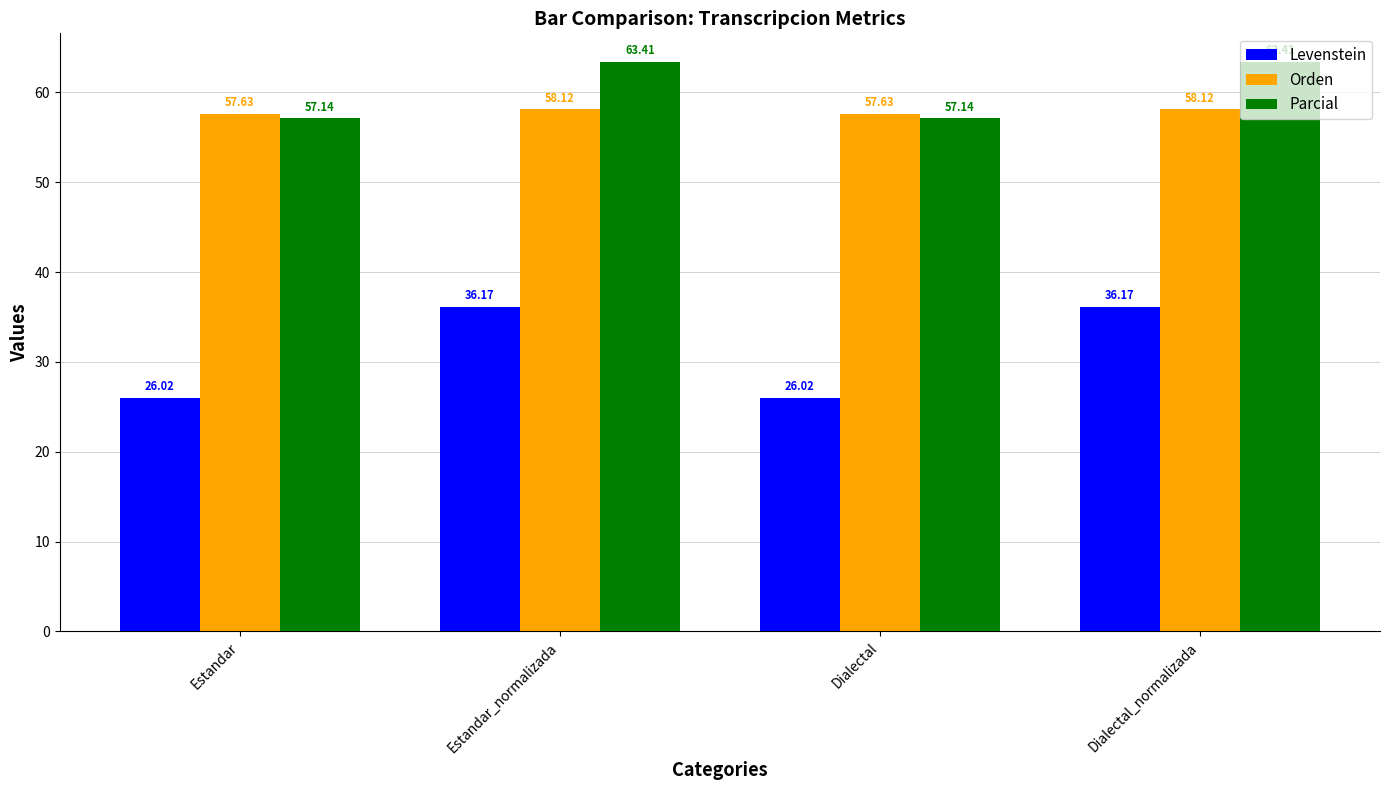

True or false: Levenstein has a value of 26.0 at Estandar.

True